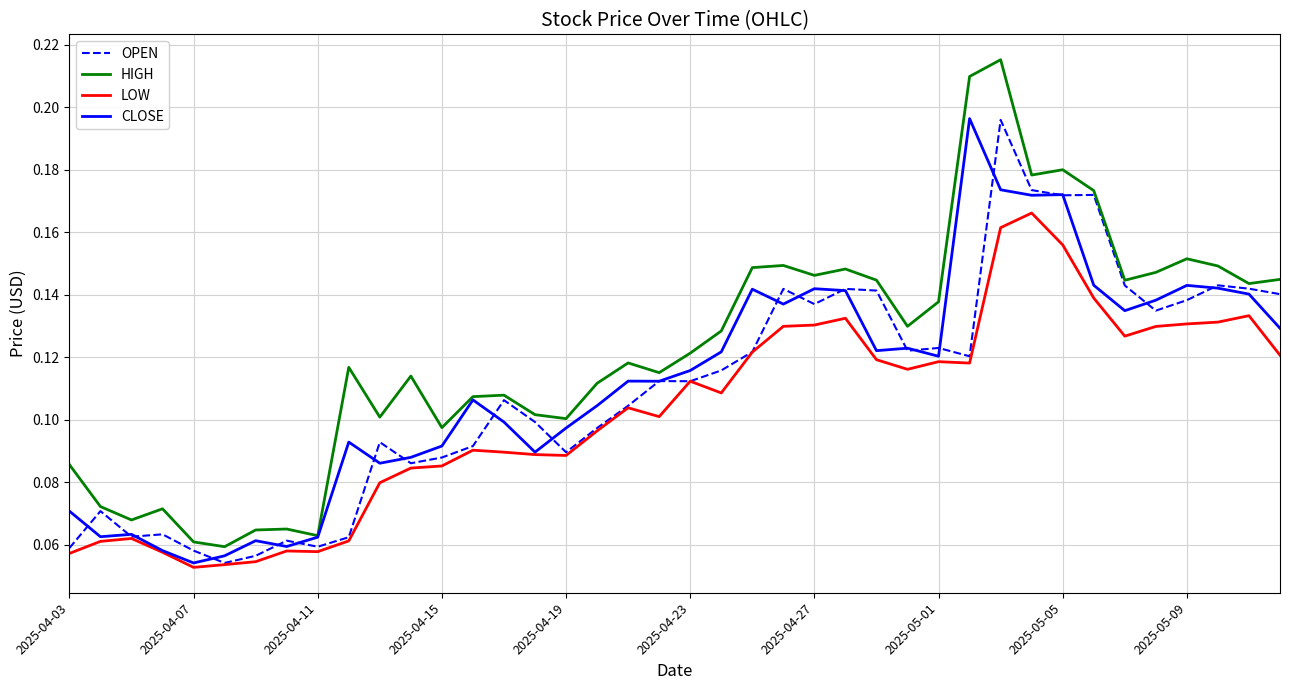

Which series has the largest range (max minus min)?

HIGH